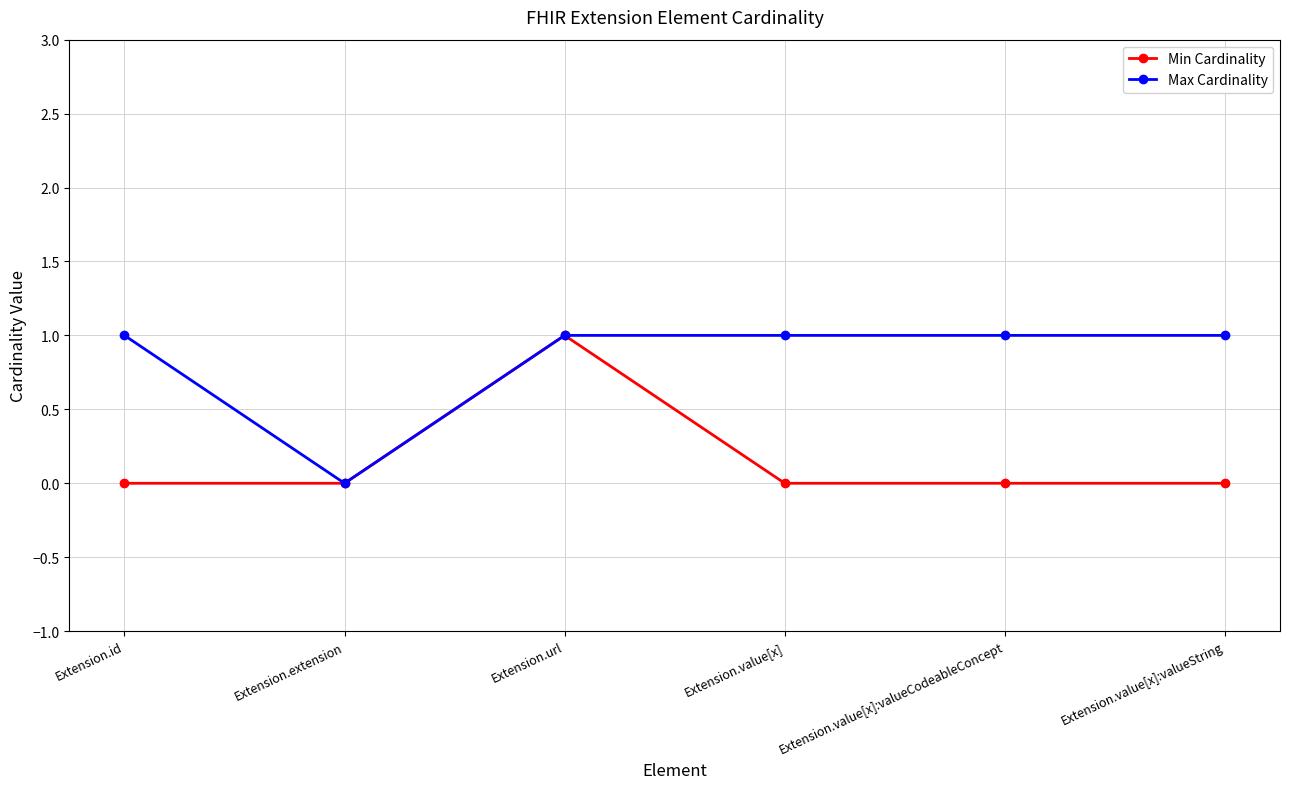

How many series are shown in this chart?

2